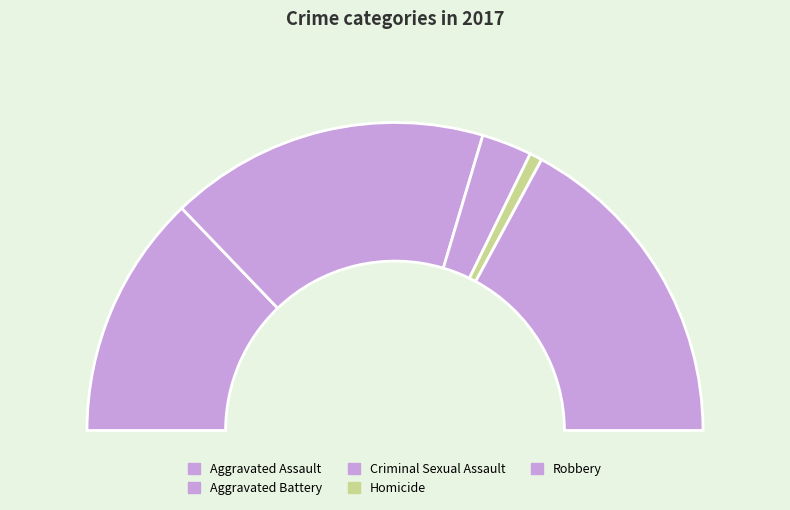

Does Aggravated Assault account for over 50% of the chart?

No